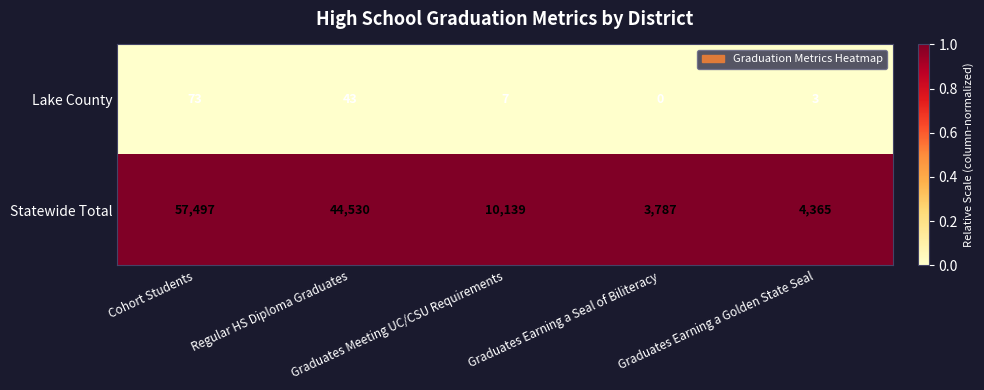

What is the maximum value for Lake County?

73